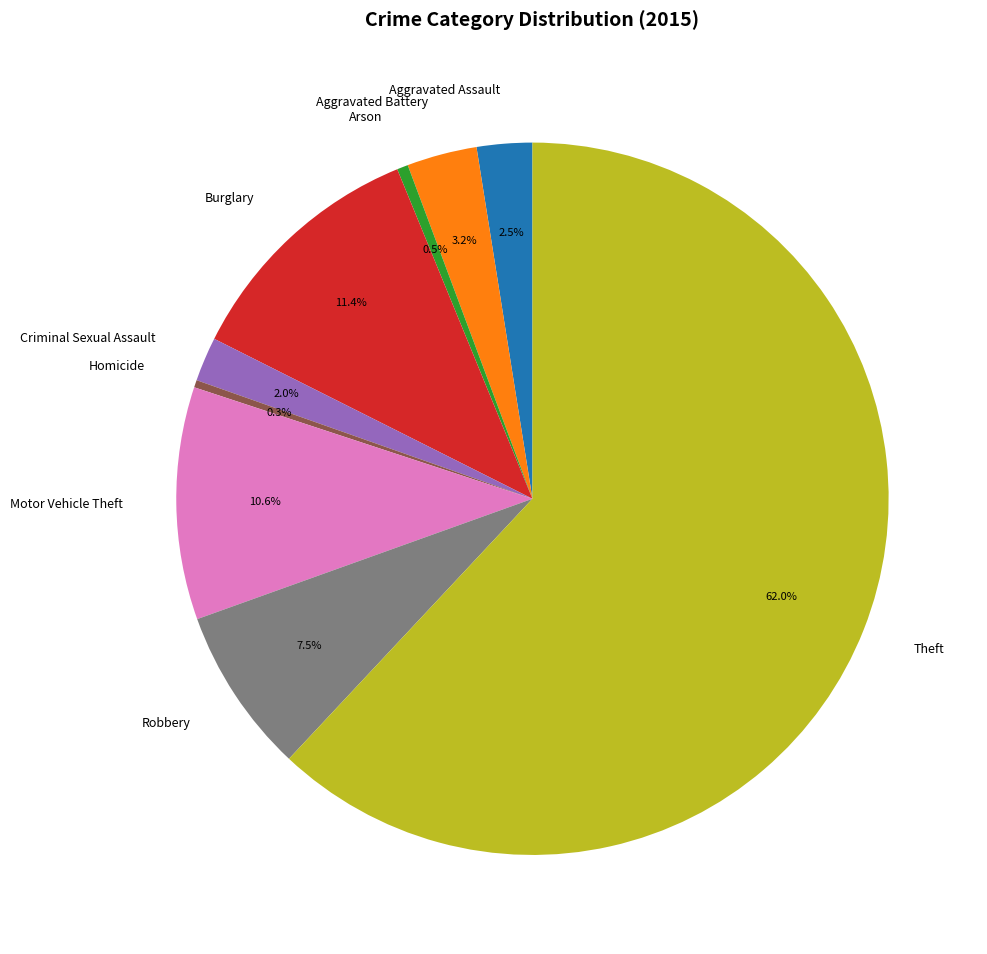

What portion of the pie excludes Burglary?

88.6%